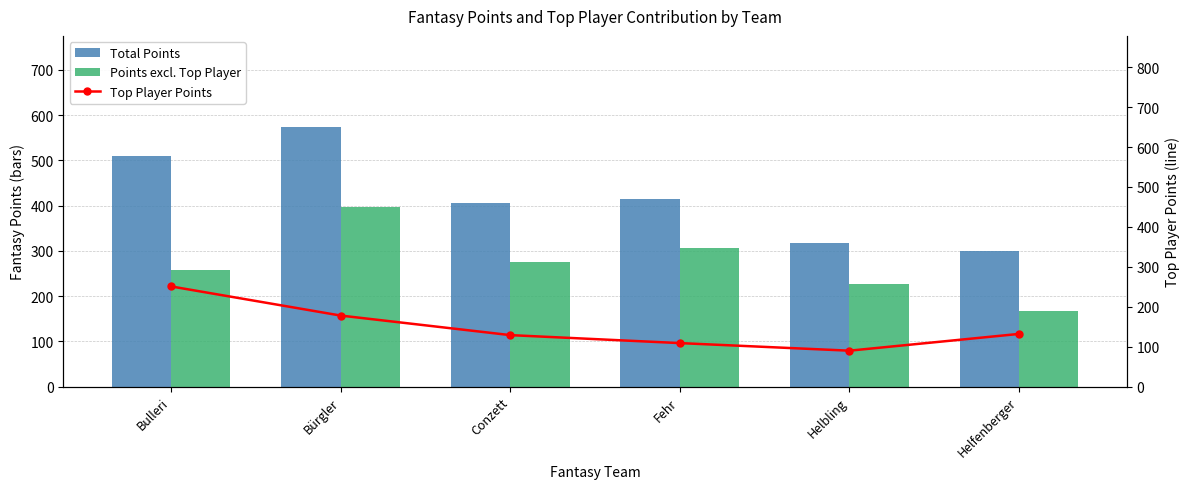

What is the difference between the maximum and minimum values in the Total Points series?

275